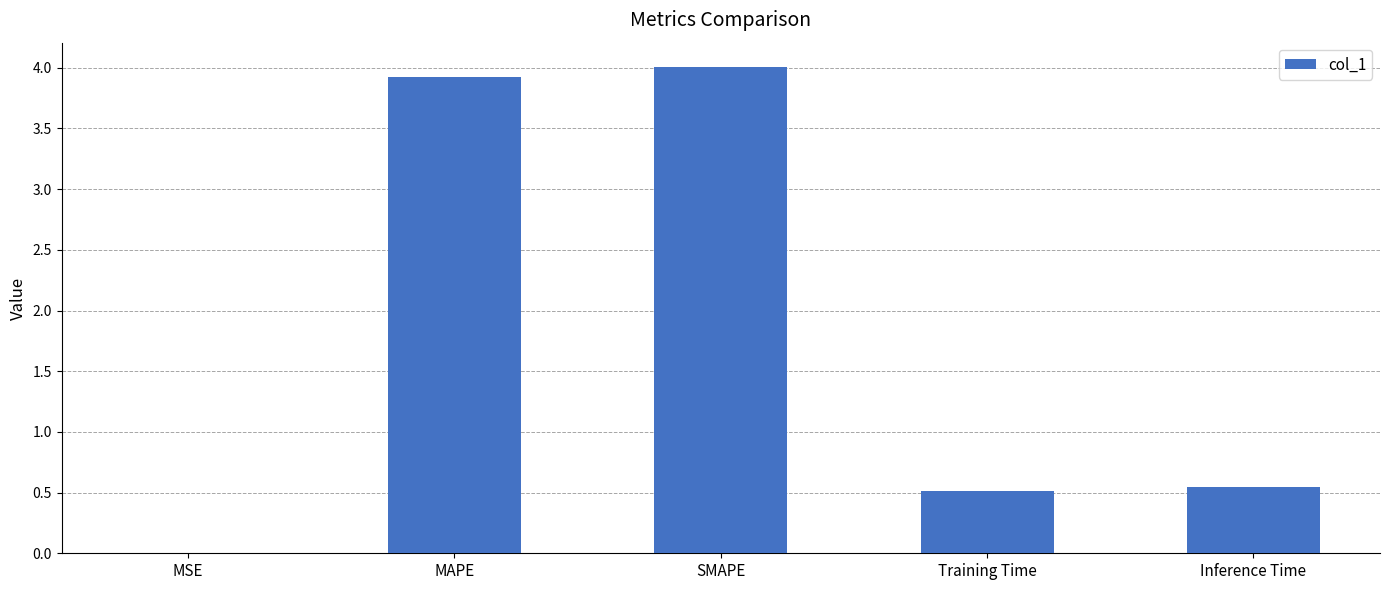

The chart shows a value of 0.7 at Training Time. True or false?

False